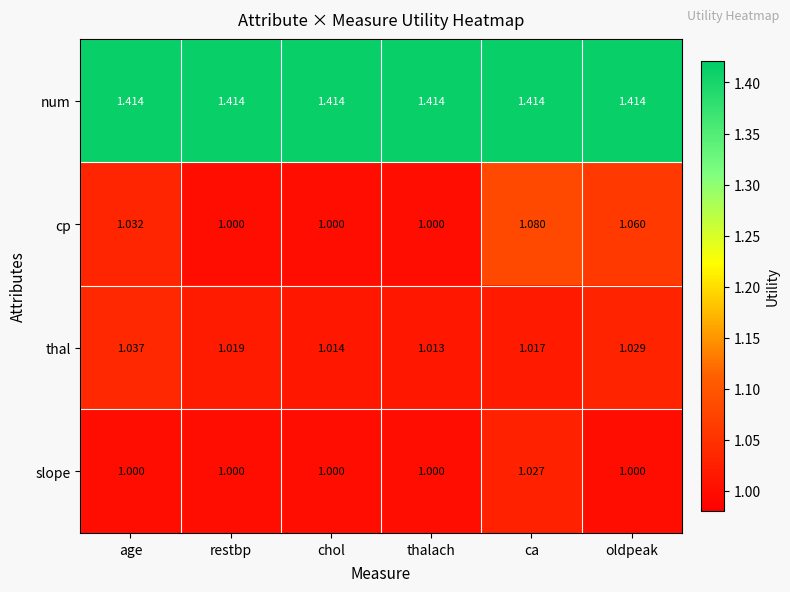

List the series in order of their peak value, lowest first.

slope, thal, cp, num